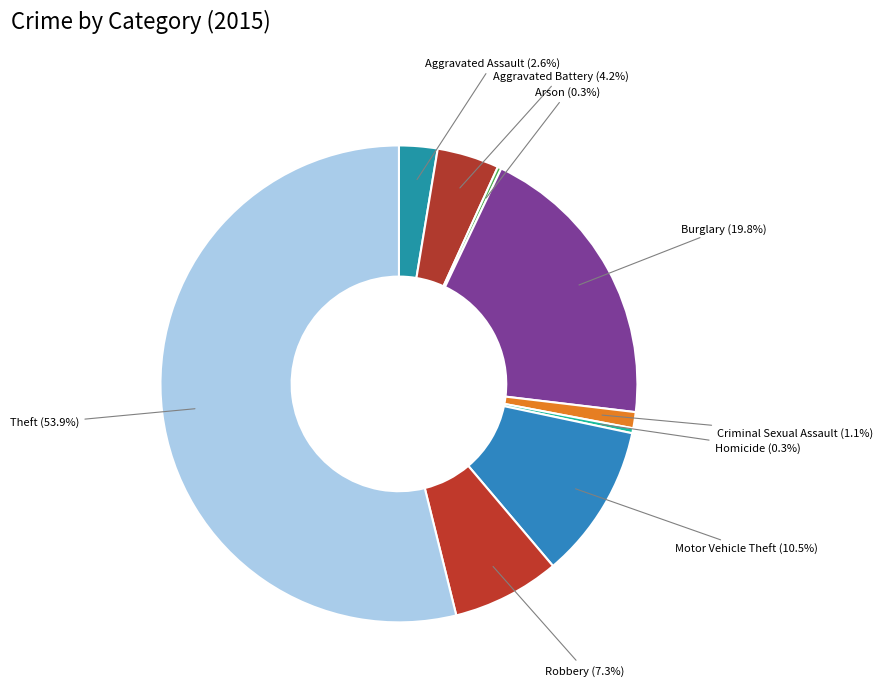

What percentage do Criminal Sexual Assault and Aggravated Assault together represent?

3.7%